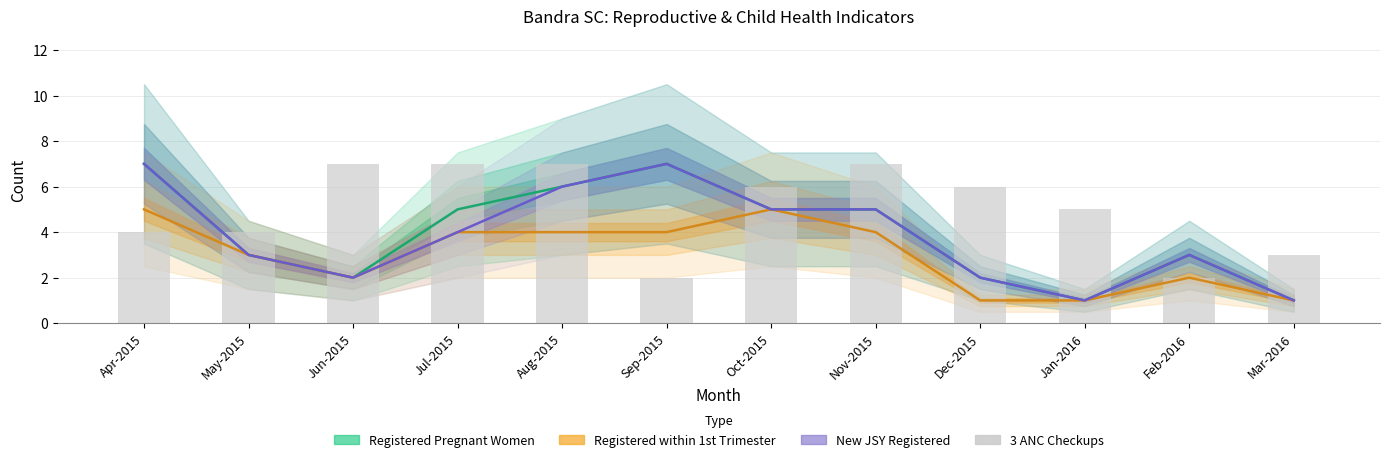

What value does the data have at Oct-2015?

6